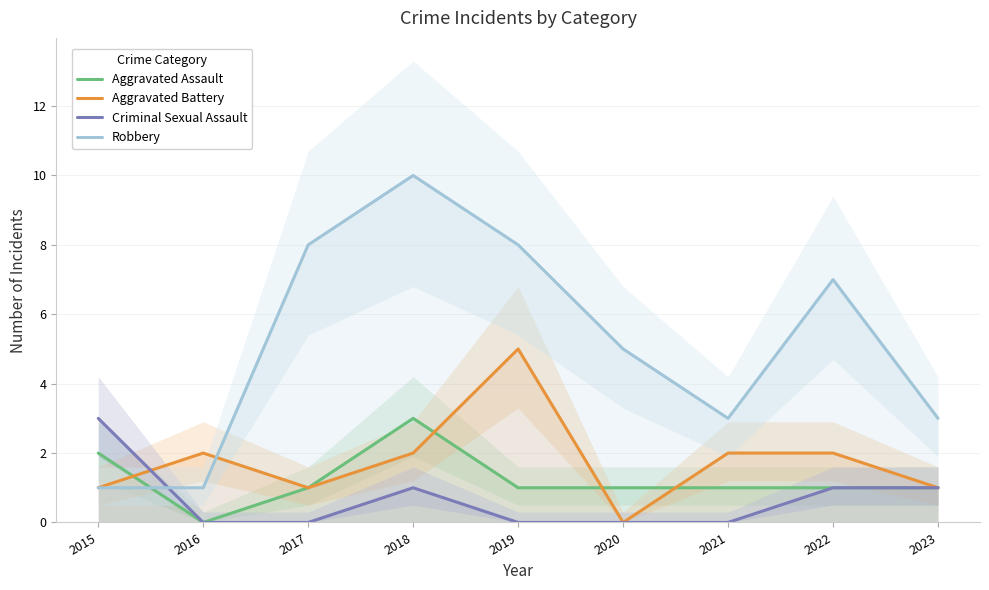

What are all the series names shown in the legend?

Aggravated Assault, Aggravated Battery, Criminal Sexual Assault, Robbery